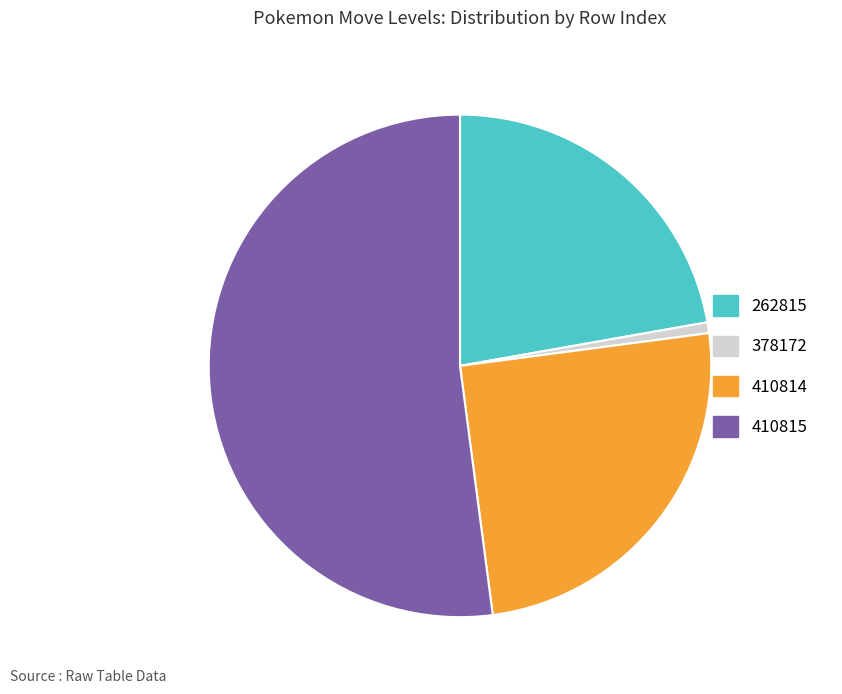

Does 410815 account for over 50% of the chart?

Yes